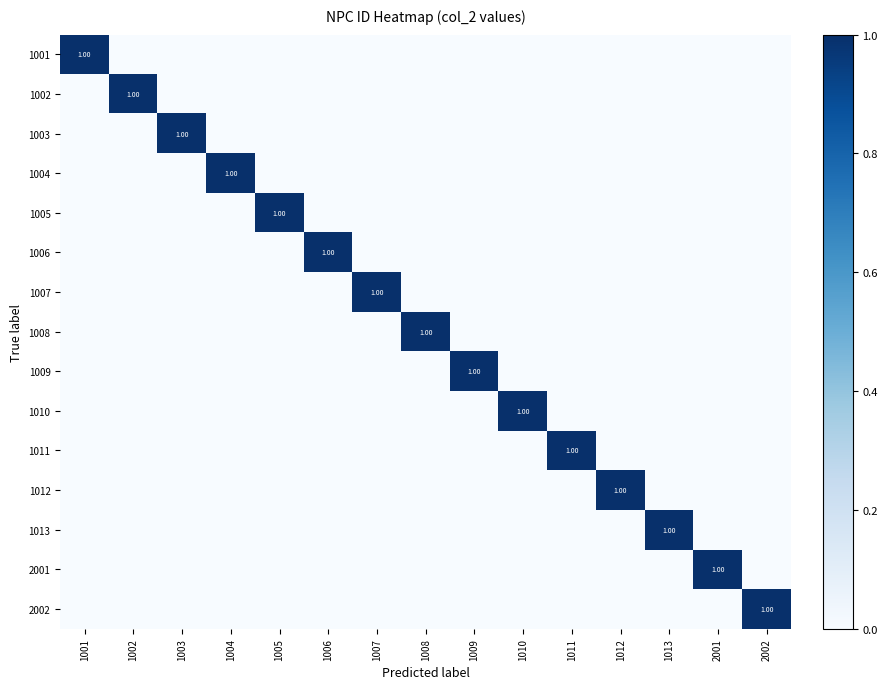

Is the value of 1013 at 1006 greater than the value of 1012 at 1011?

No